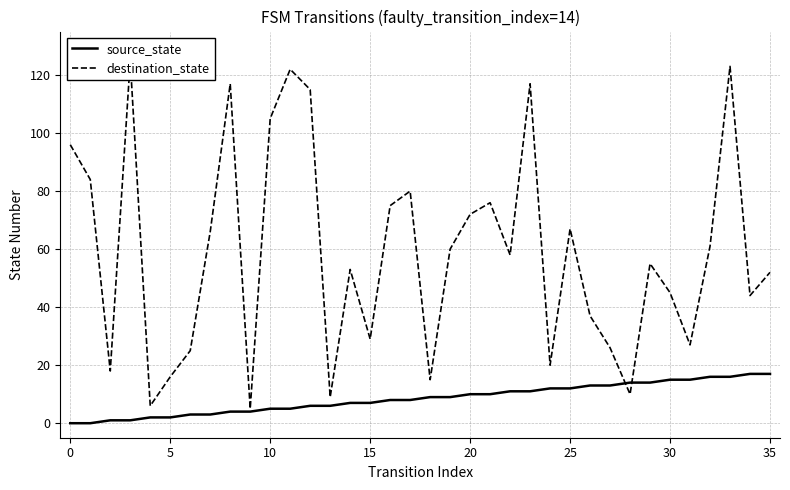

What is the label of the 34th point from the left?

33